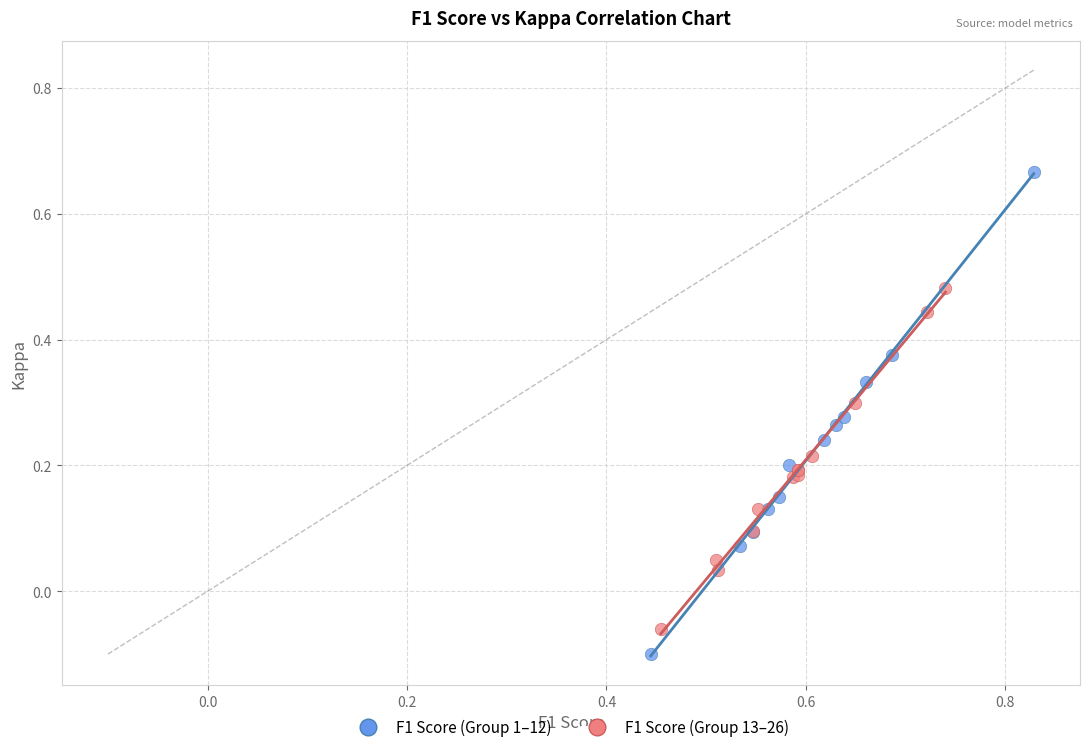

Which series has the largest Y range (max minus min)?

F1 Score (Group 1–12)